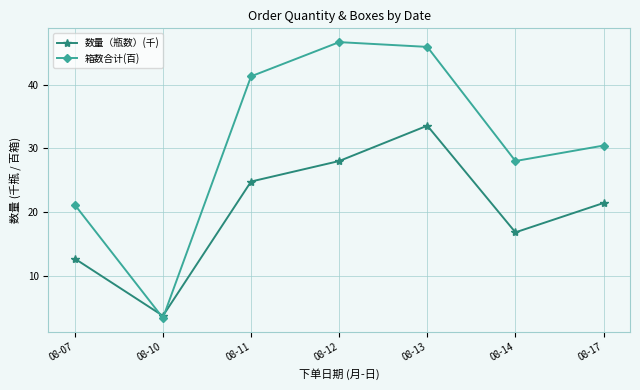

How many categories are shown in the chart?

7